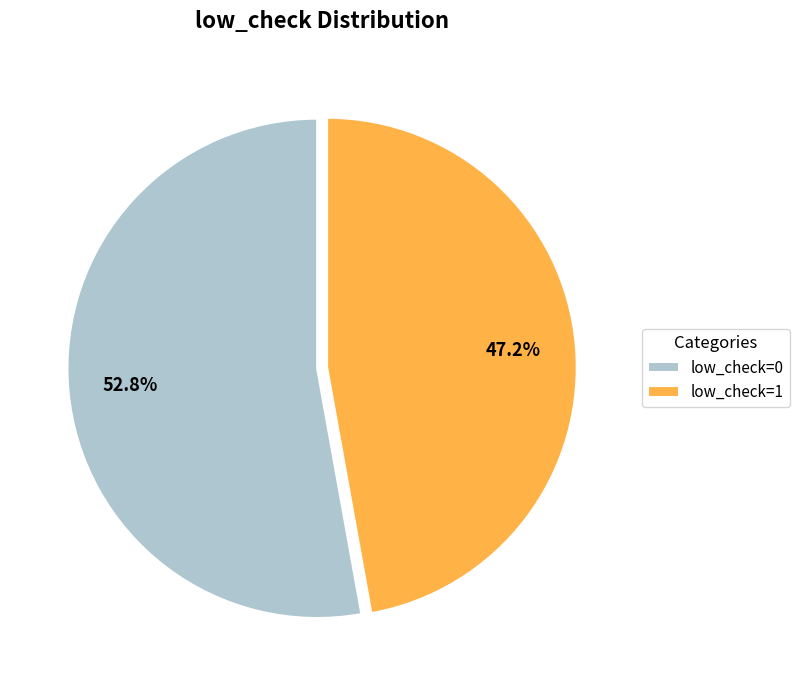

What portion of the pie excludes low_check=0?

47.2%